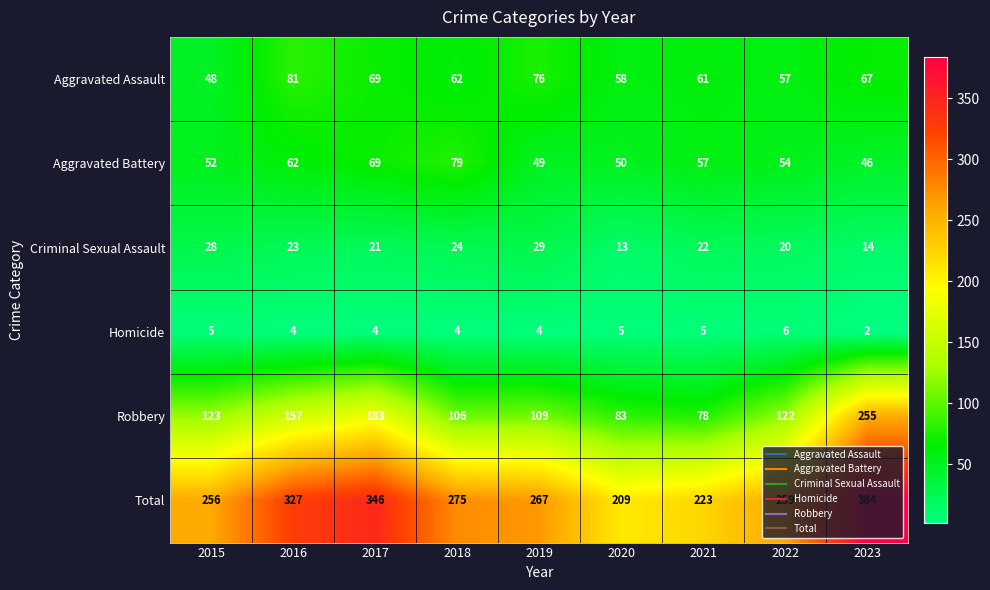

Which category has the lowest value across all series?

2023